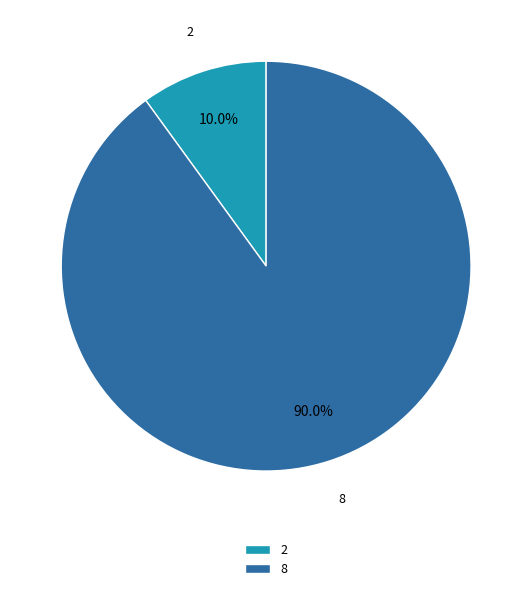

What percentage is the 8 slice, to the nearest percent?

90%